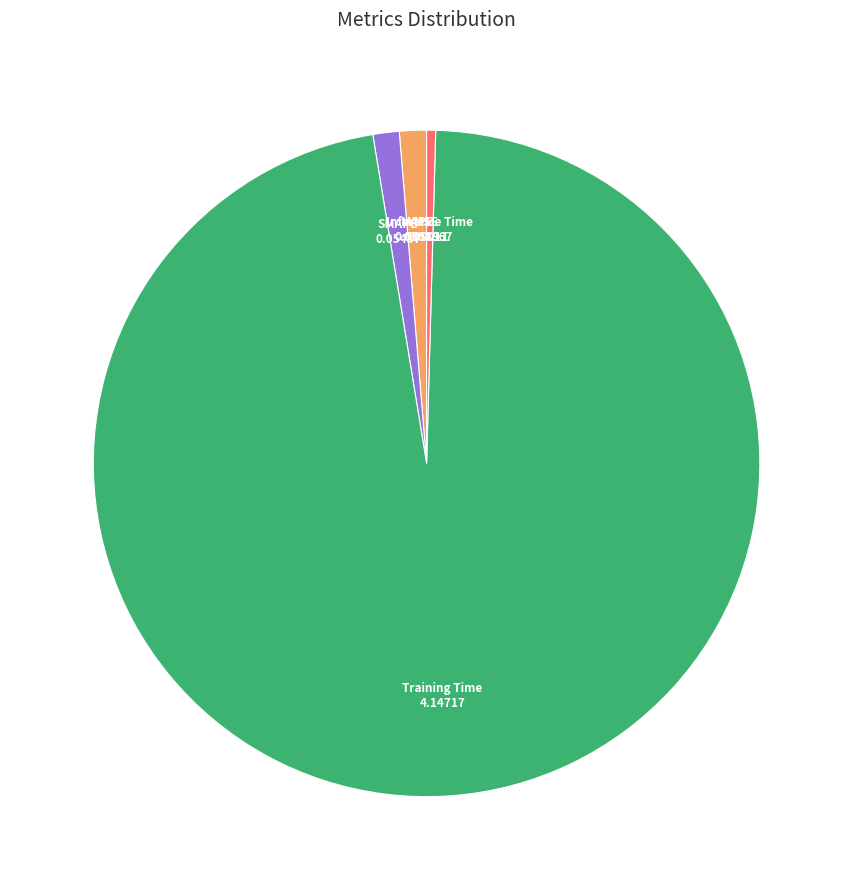

Is there any slice that represents more than half of the pie?

Yes